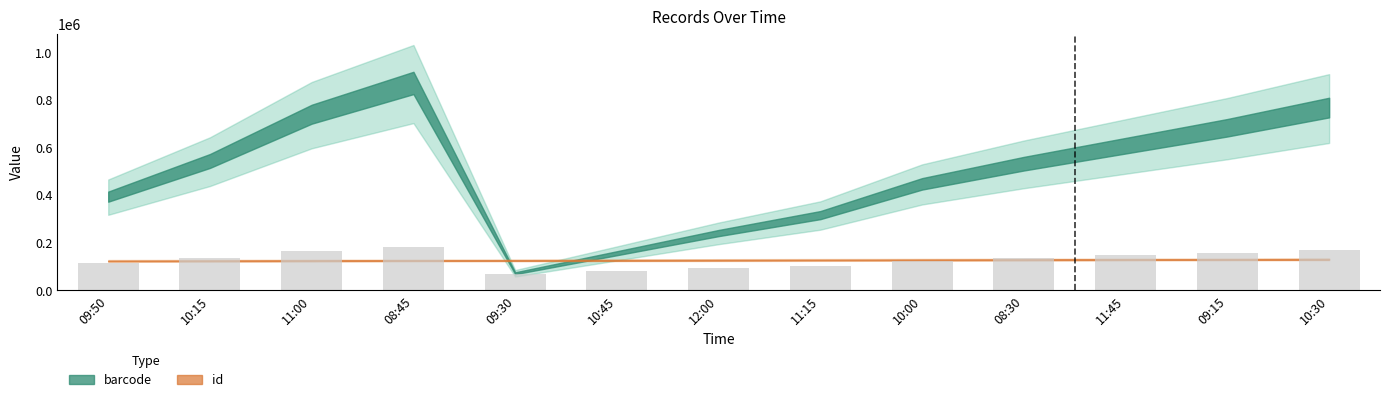

What is the sum of all values?

1684713.9